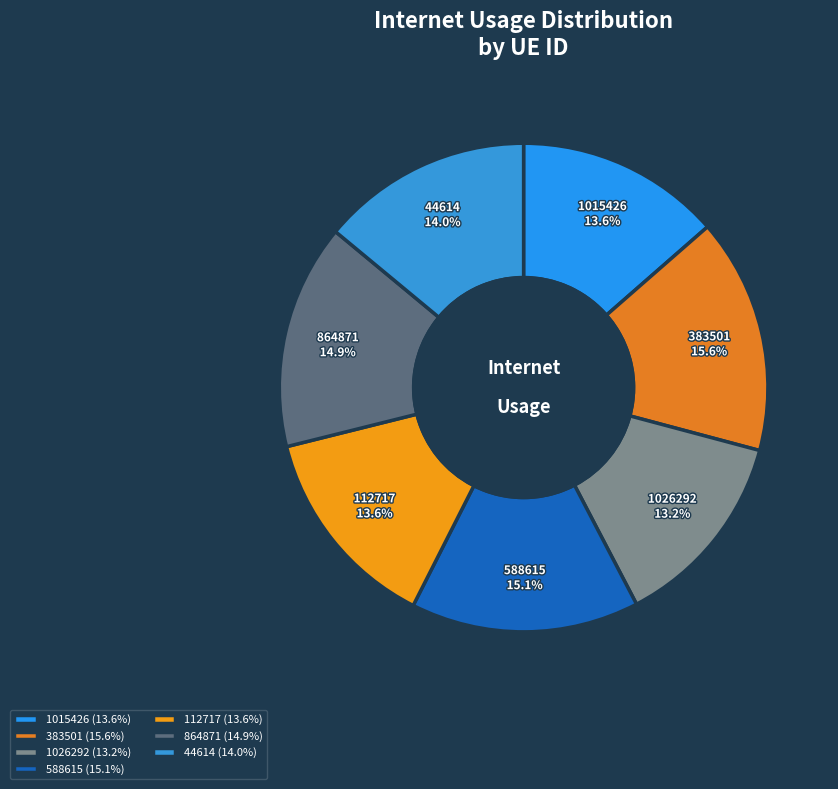

Does any single category account for the majority?

No